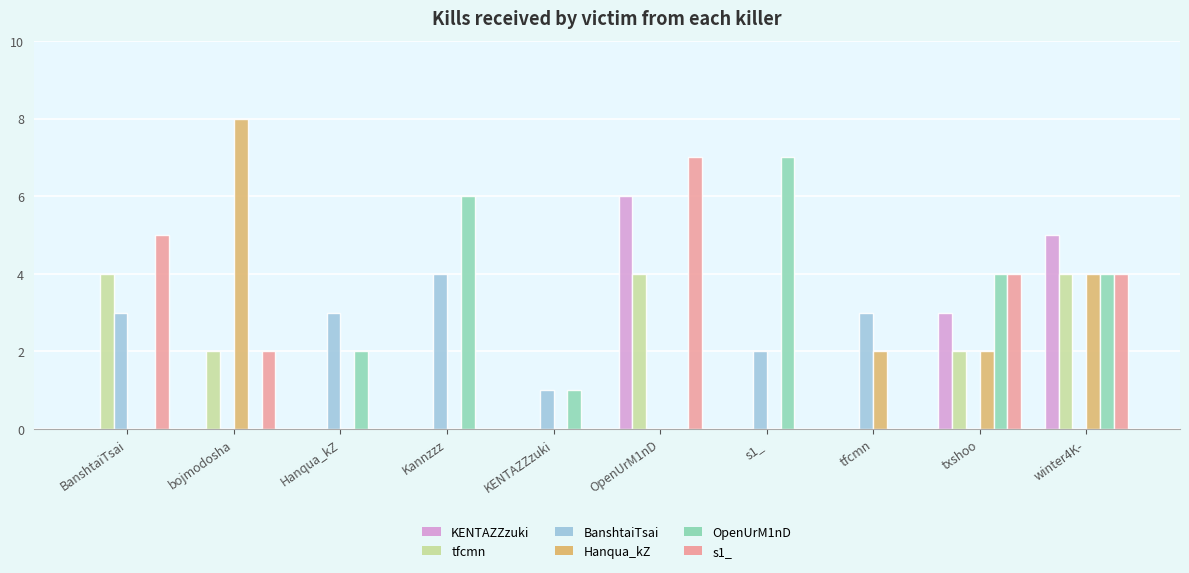

What is the greatest value displayed?

8